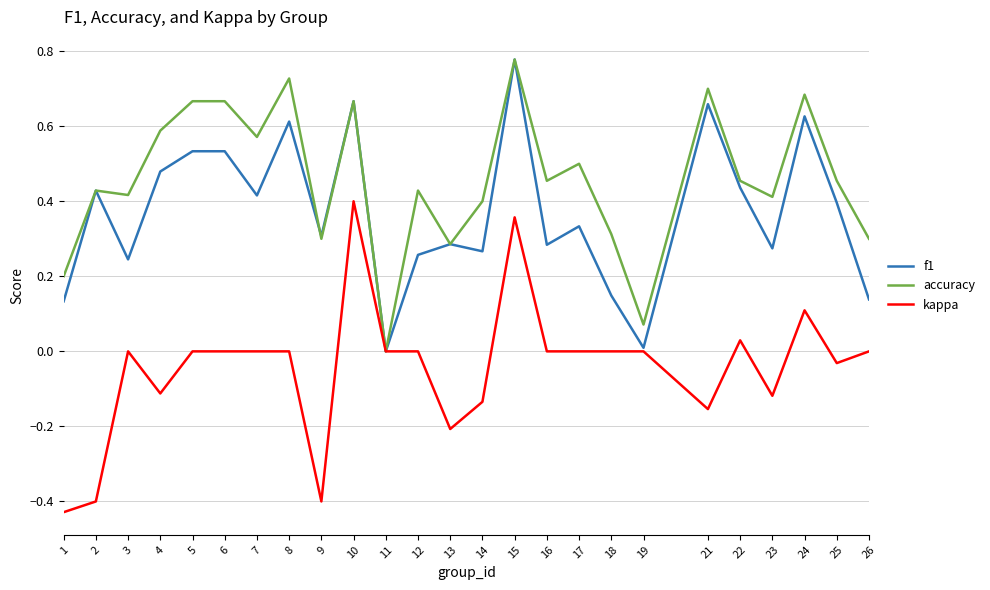

Rank the series by their average value, from lowest to highest.

kappa, f1, accuracy